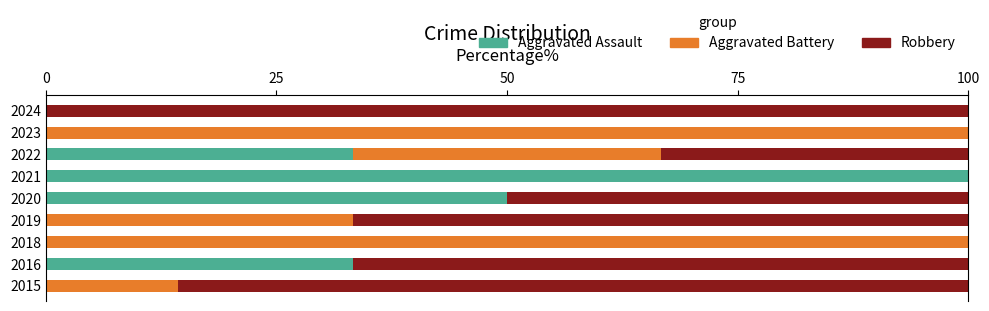

Is it true that Aggravated Assault equals -36.6 at 2018?

False